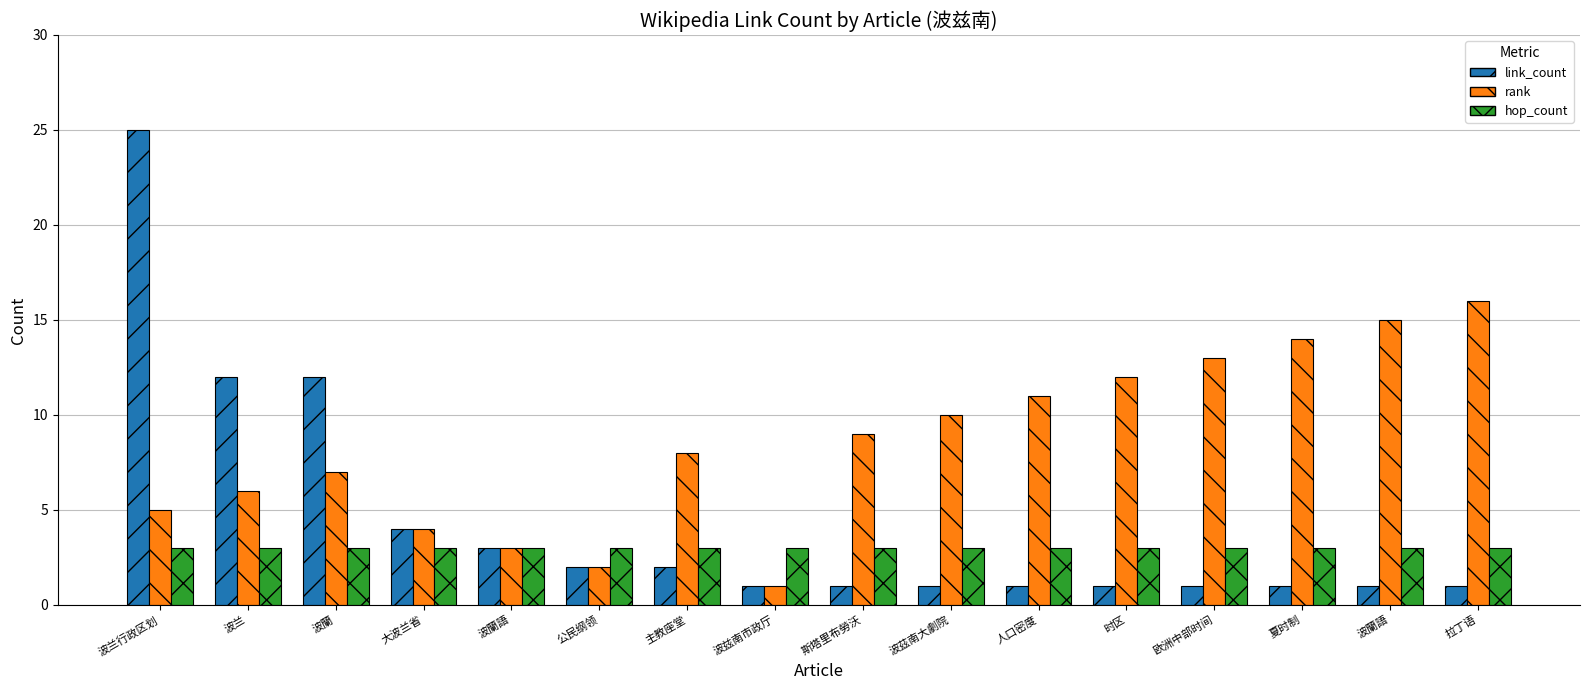

How many groups of bars are there?

16